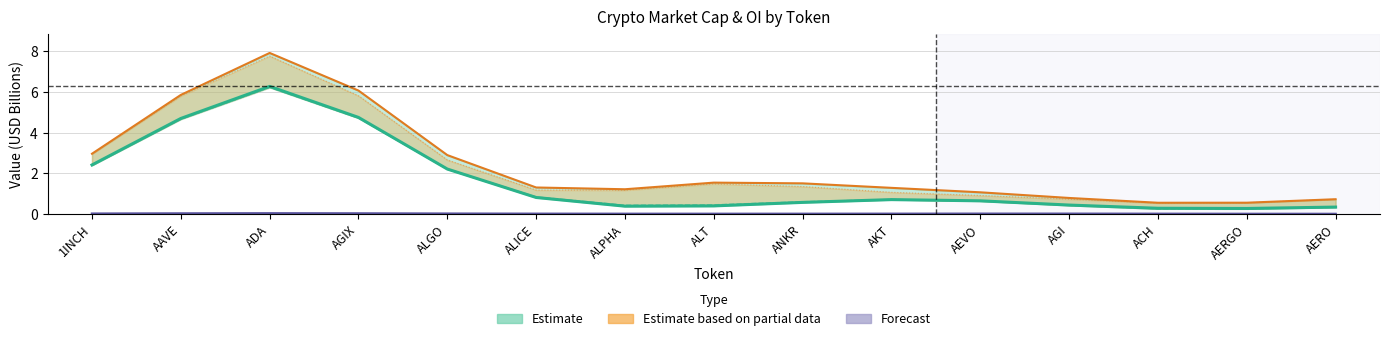

True or false: CMC MarketCap (Estimate) and Bybit OI (Forecast) cross at least once.

False